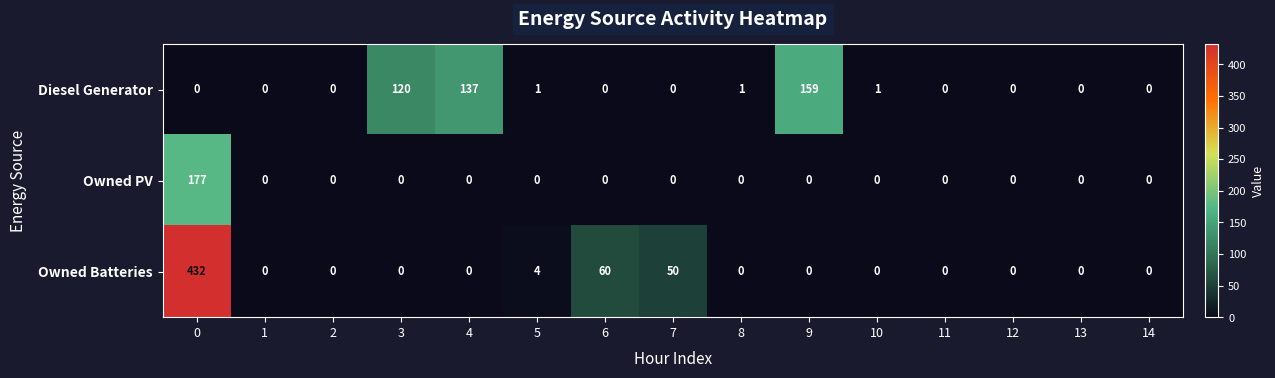

Rank the series by their maximum value, from lowest to highest.

Diesel Generator, Owned PV, Owned Batteries